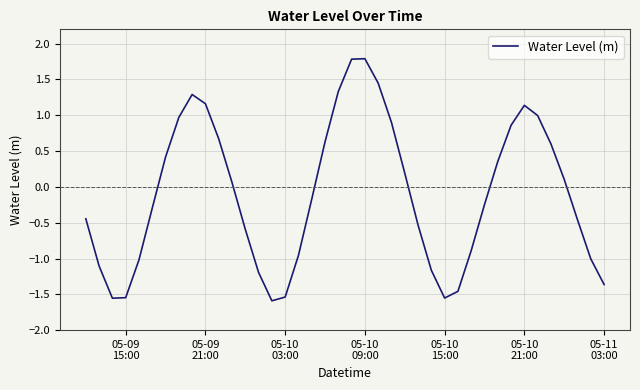

What is the greatest value displayed?

1.8